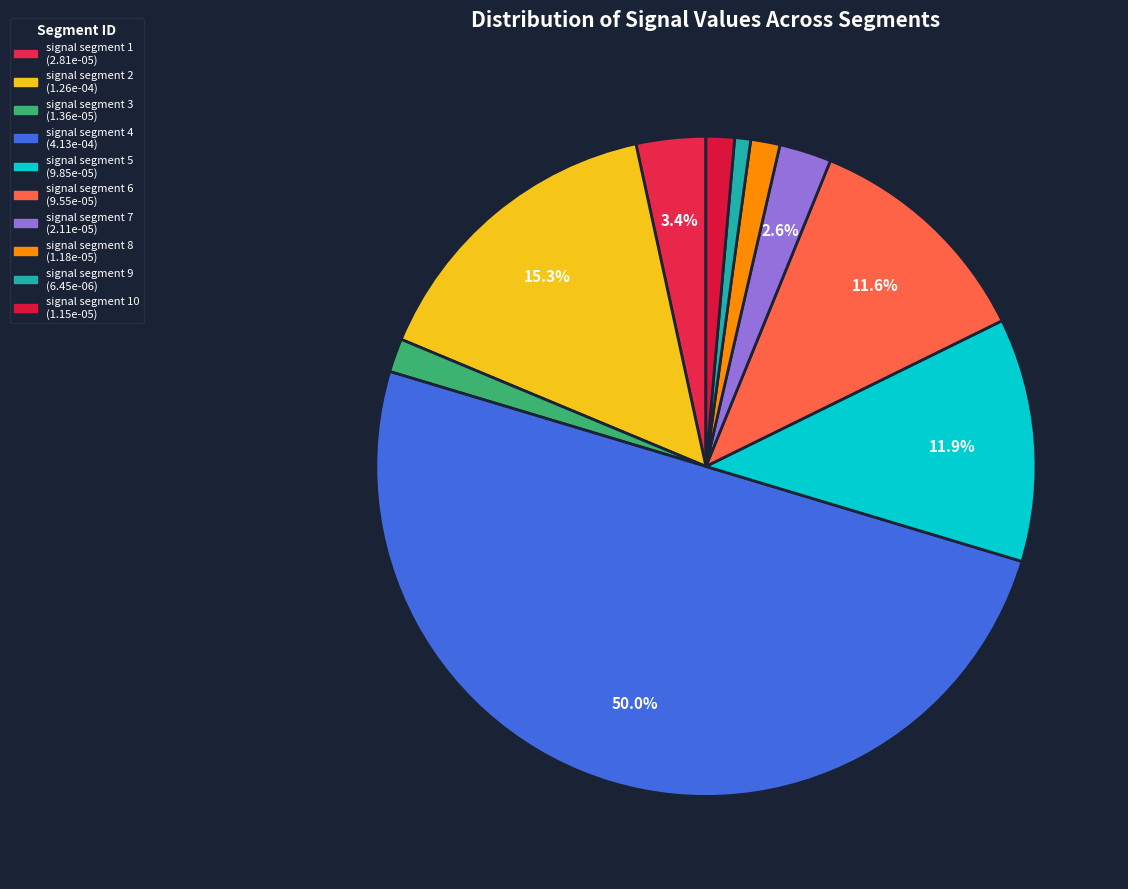

How many slices are in this pie chart?

10